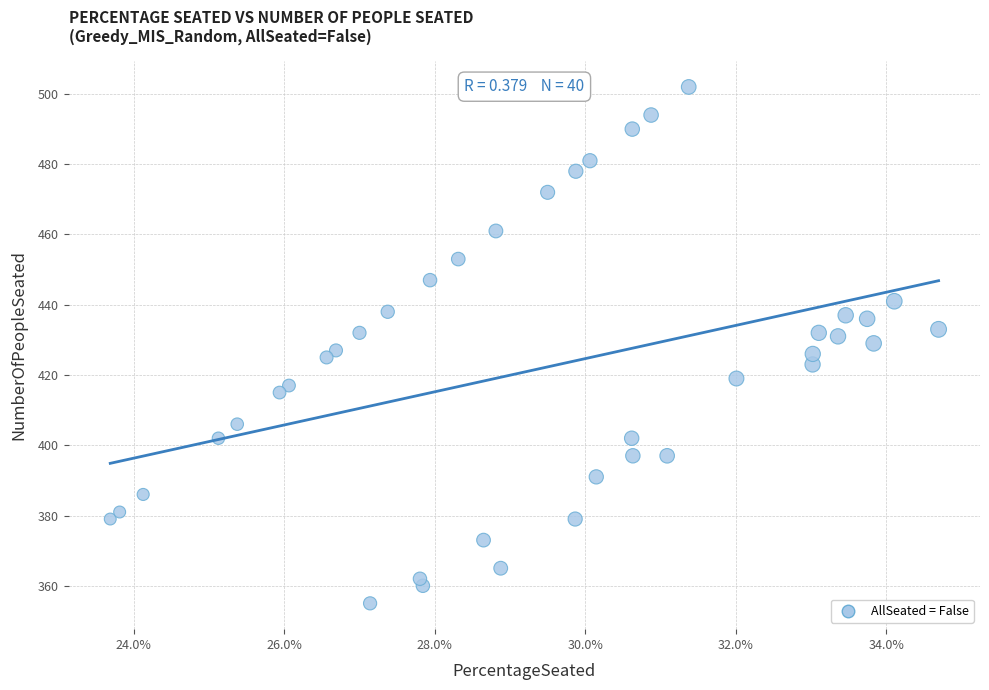

What is the range of Y values (max minus min)?

147